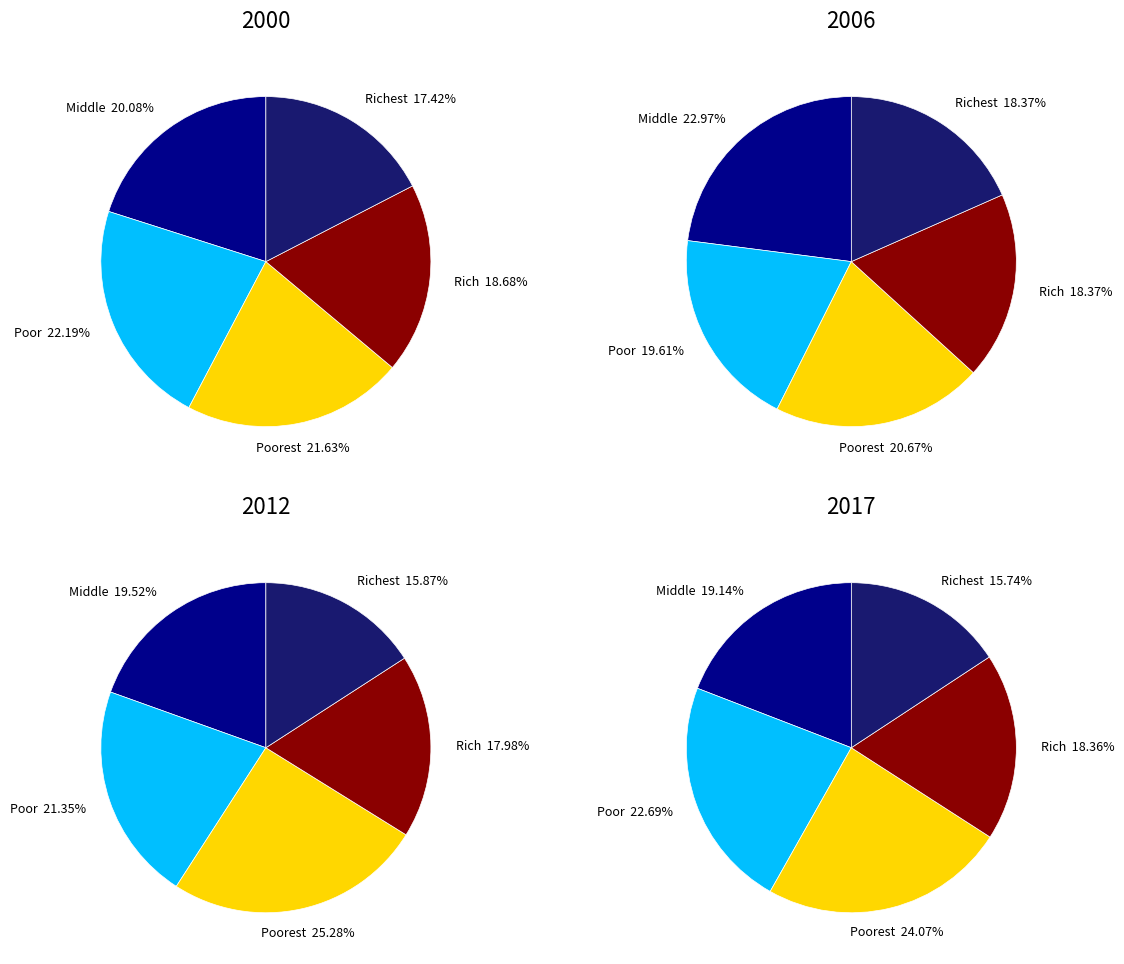

What percentage is the Middle slice, to the nearest percent?

23%